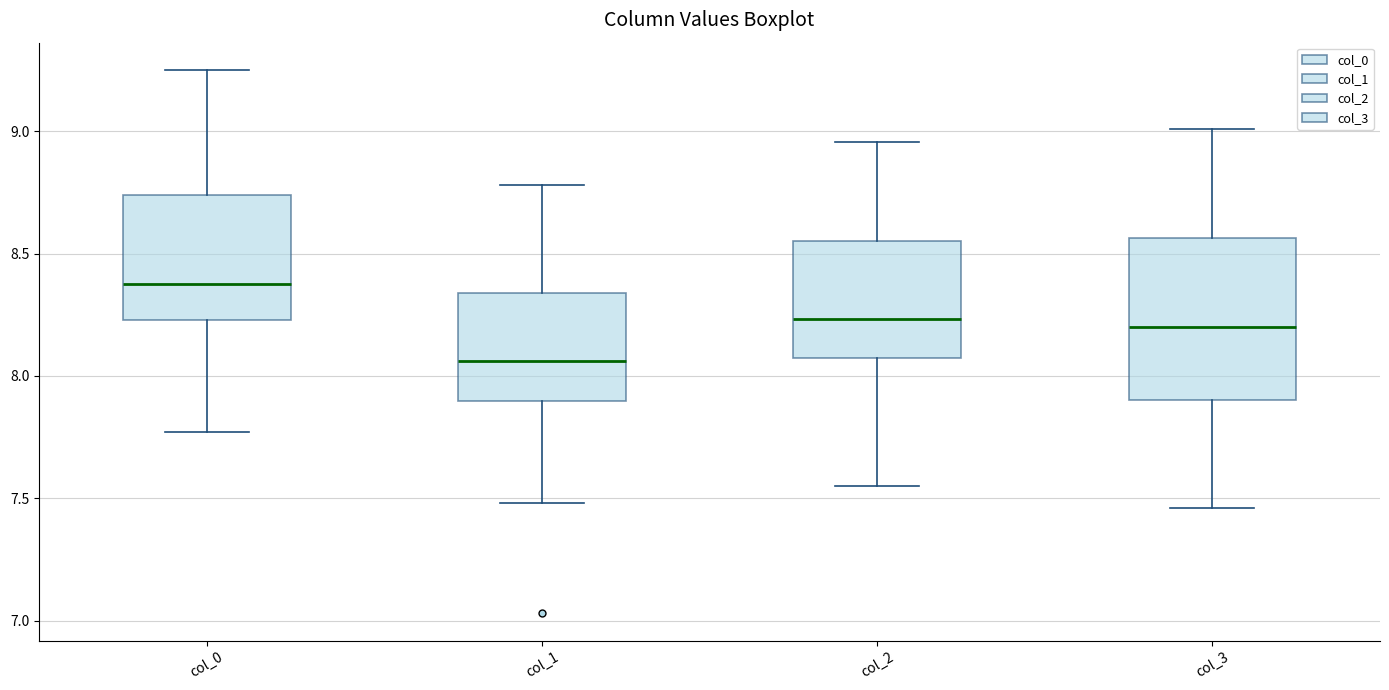

Where does the lower whisker of the box for col_2 end on the y-axis? The values are not printed on the chart, so give them approximately, as read against the axis.

7.55